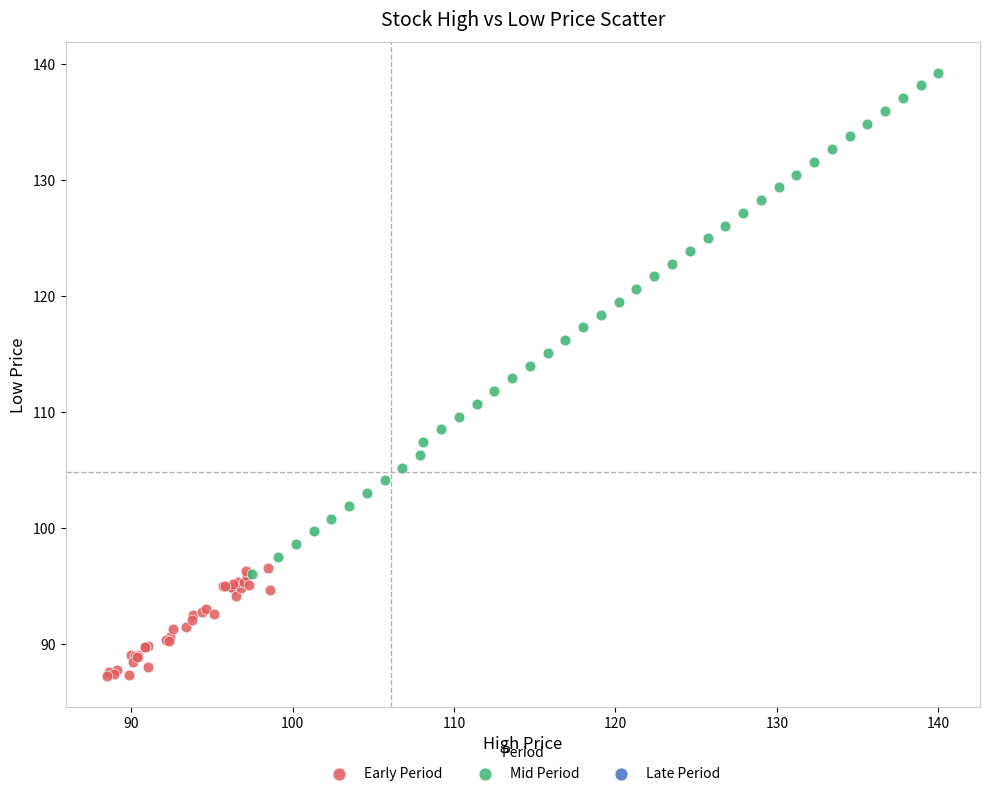

Which series reaches the maximum Y coordinate?

Mid Period